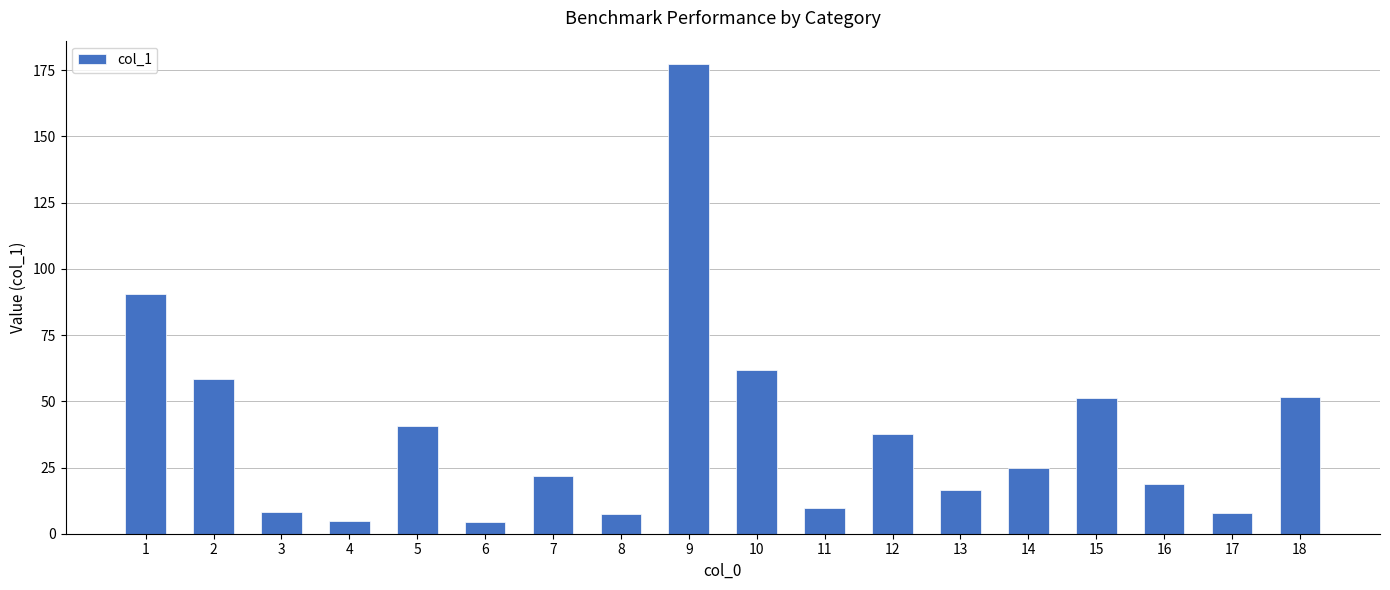

True or false: the data shows 61.7 at 10.

True